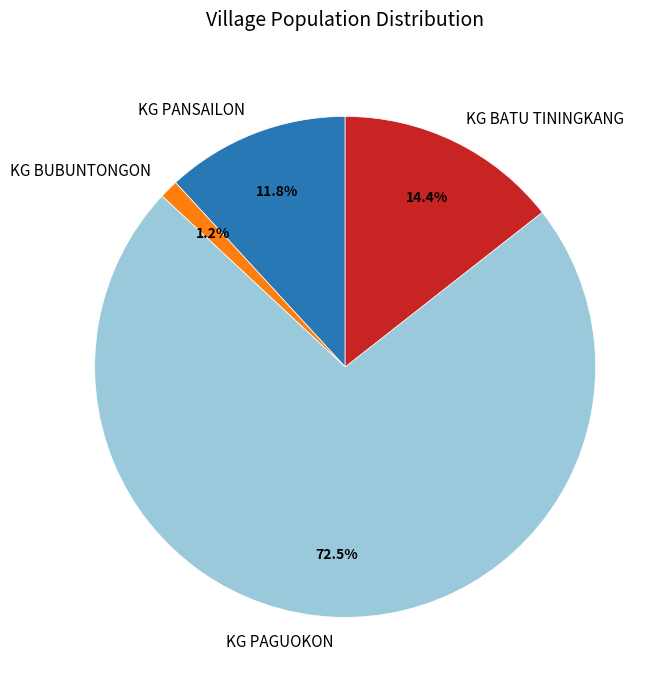

Is the sum of KG BUBUNTONGON and KG PAGUOKON greater than half?

Yes